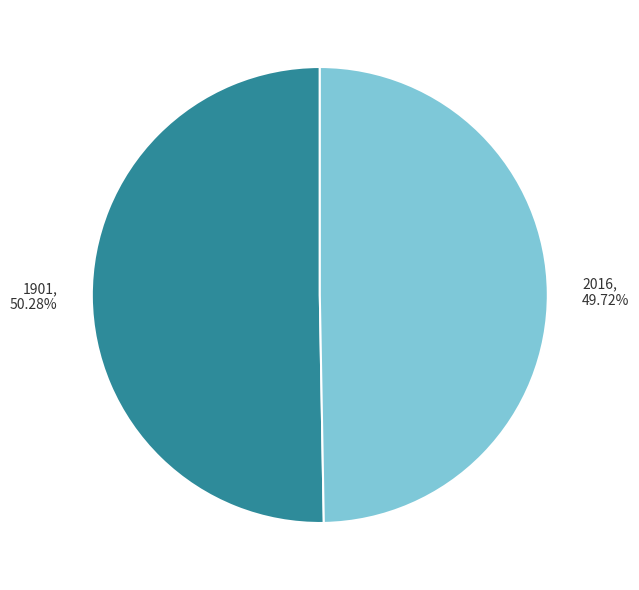

To the nearest percent, what is the difference between the largest and smallest slice percentages?

1%